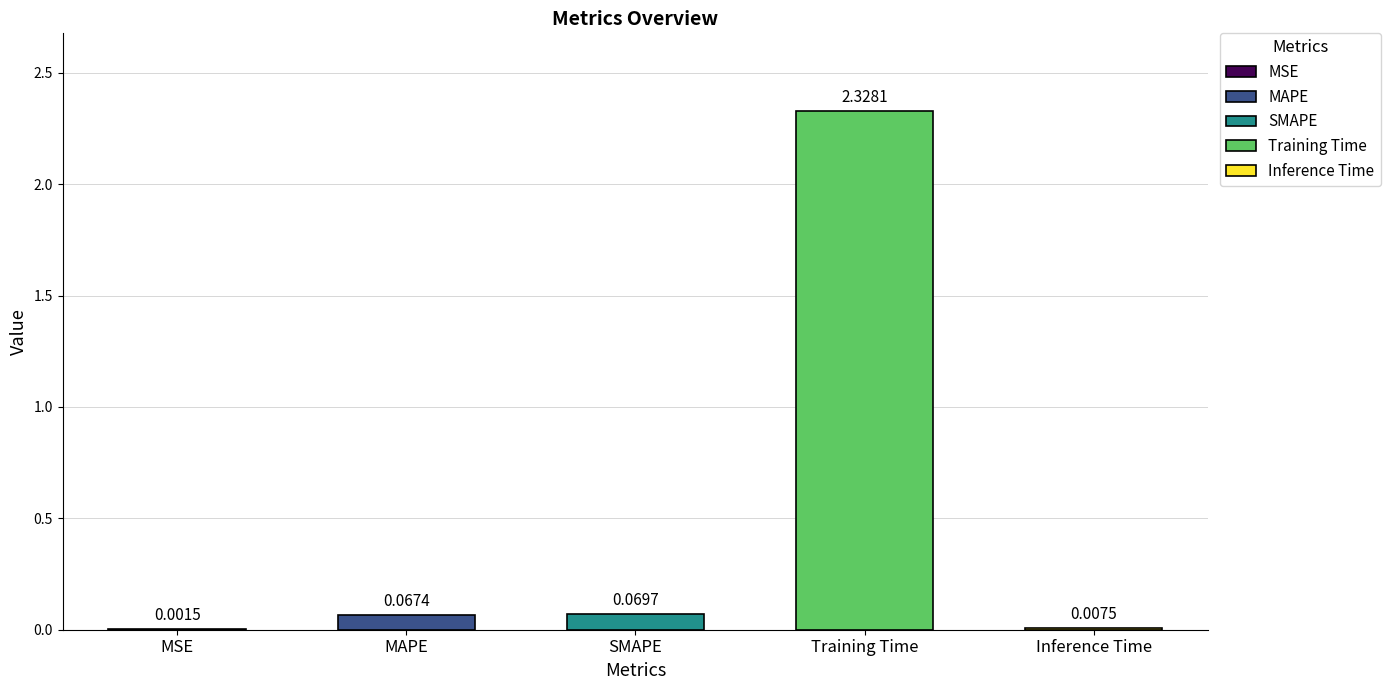

What is the sum of all values?

2.5